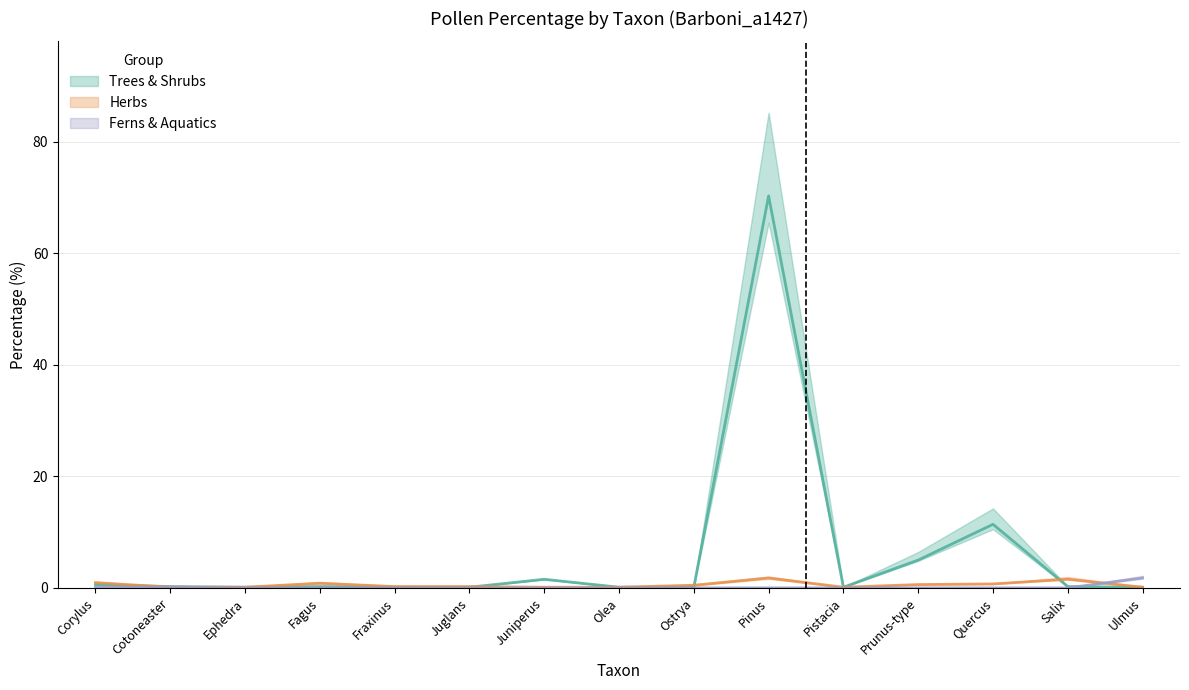

Does the chart display data point markers on the line(s)?

No